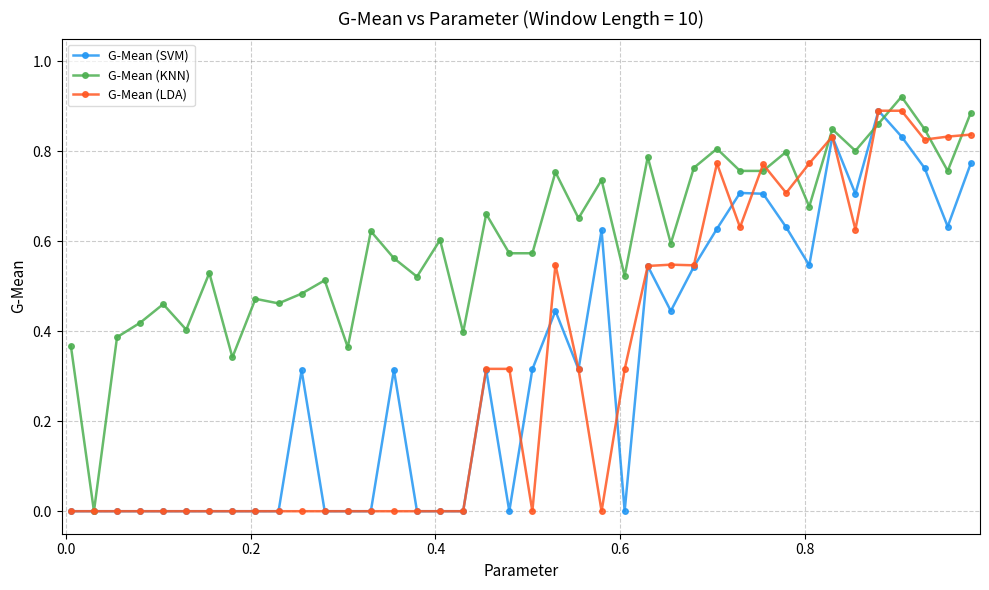

True or false: G-Mean (SVM) has more than 0 points higher than both neighbors.

True